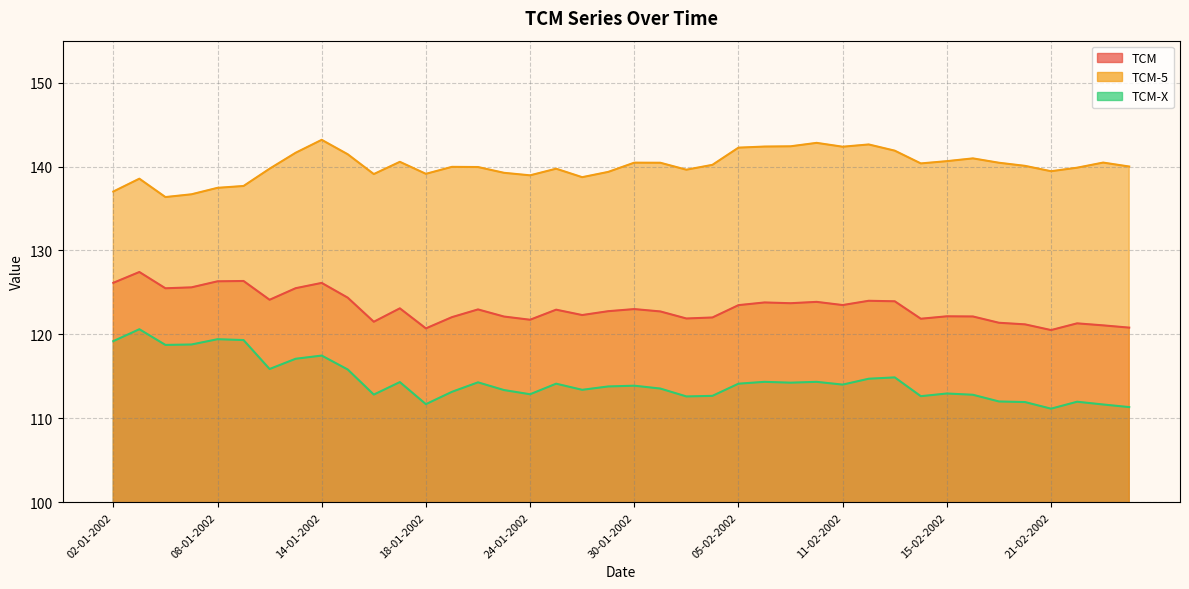

Where is the first local maximum for TCM-5?

03-01-2002